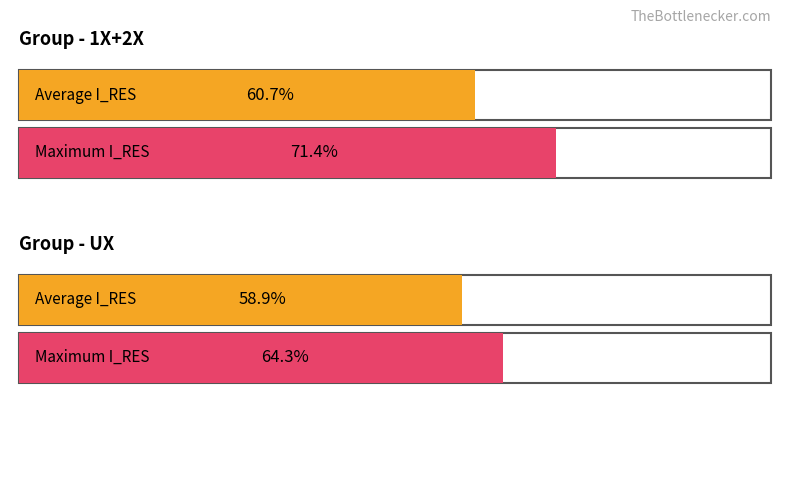

Between 152 and 142, which is larger?

152